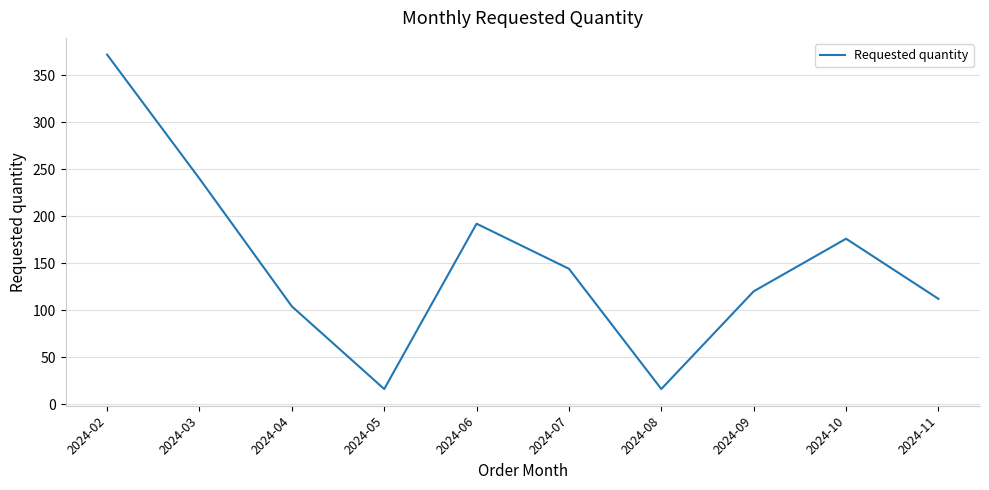

What is the change in value from 2024-05 to 2024-11?

+96